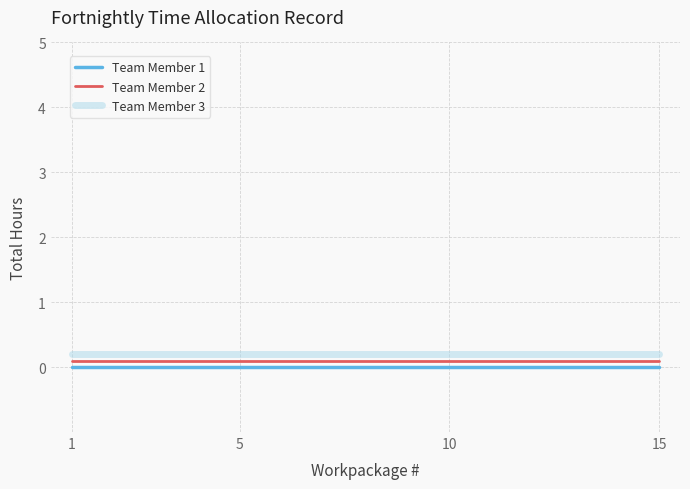

What are all the series names shown in the legend?

Team Member 1, Team Member 2, Team Member 3